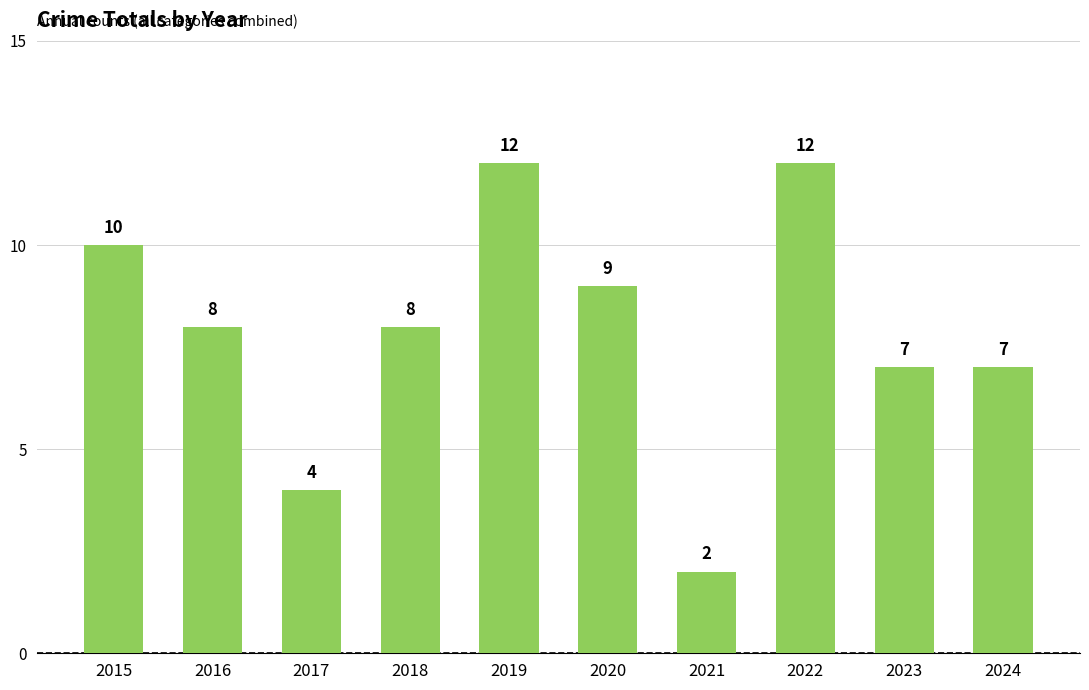

What is the greatest value displayed?

12